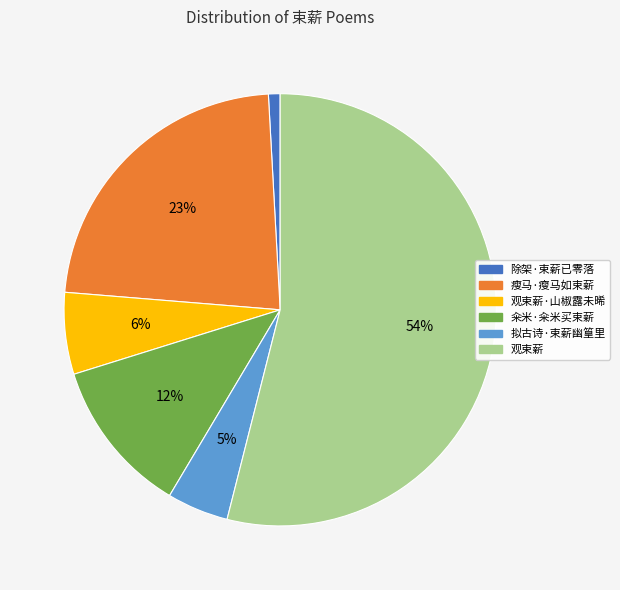

Which category has the smallest portion of the pie?

除架·束薪已零落